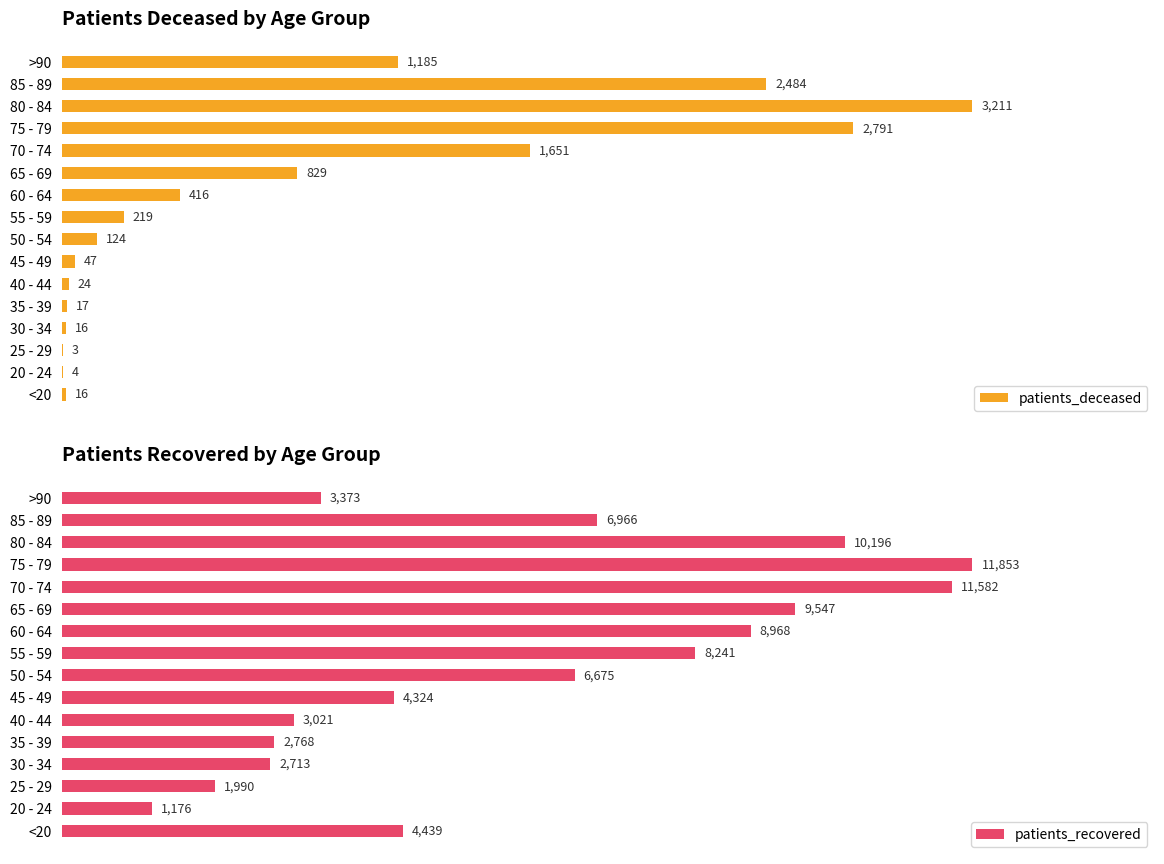

Where is patients_deceased nearest to the value 1607?

70 - 74